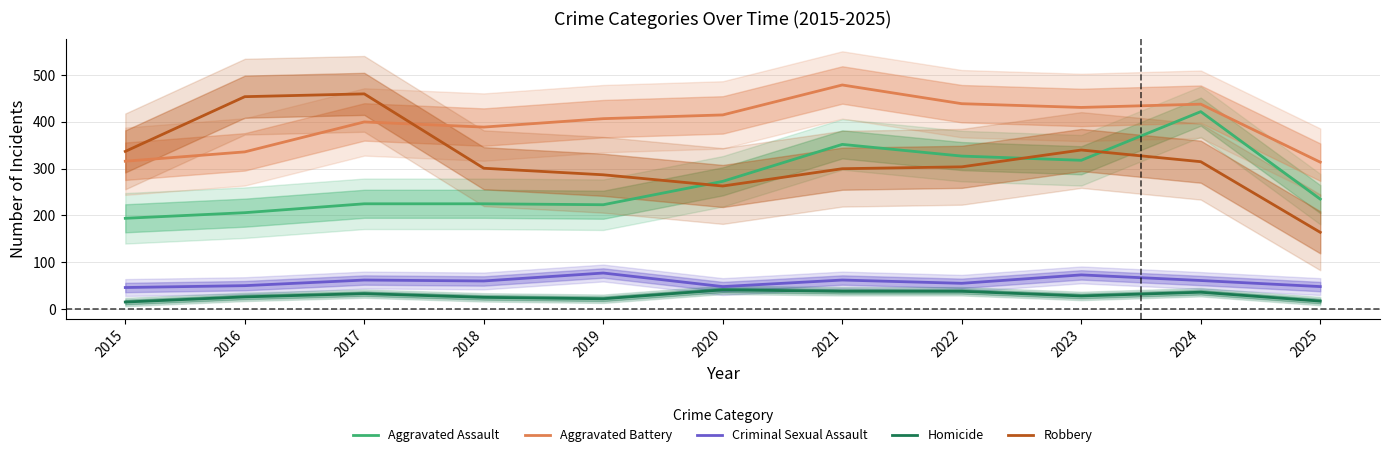

Rank the series by their maximum value, from lowest to highest.

Homicide, Criminal Sexual Assault, Aggravated Assault, Robbery, Aggravated Battery